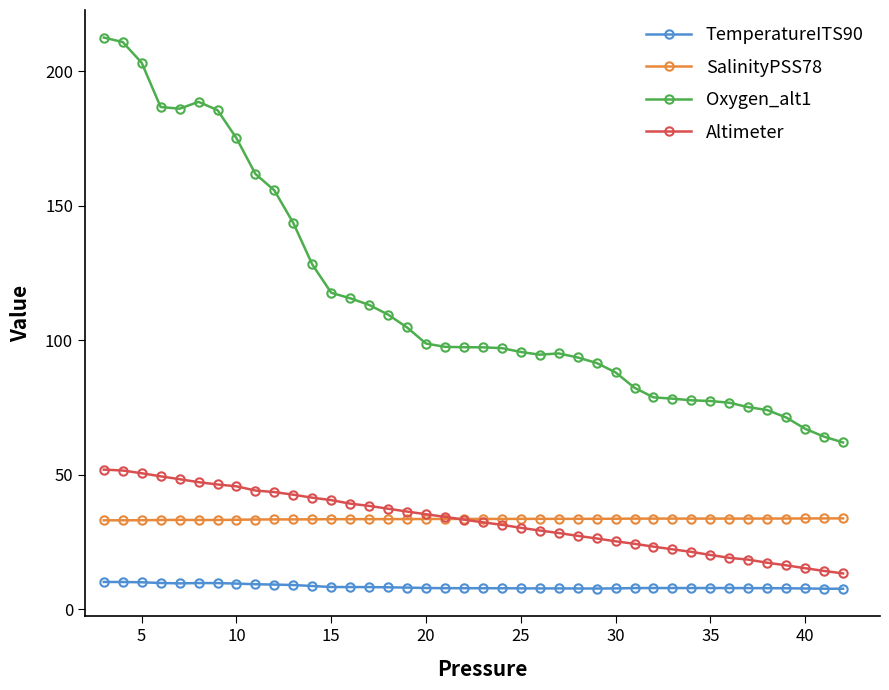

True or false: TemperatureITS90 and Oxygen_alt1 intersect in this chart.

False